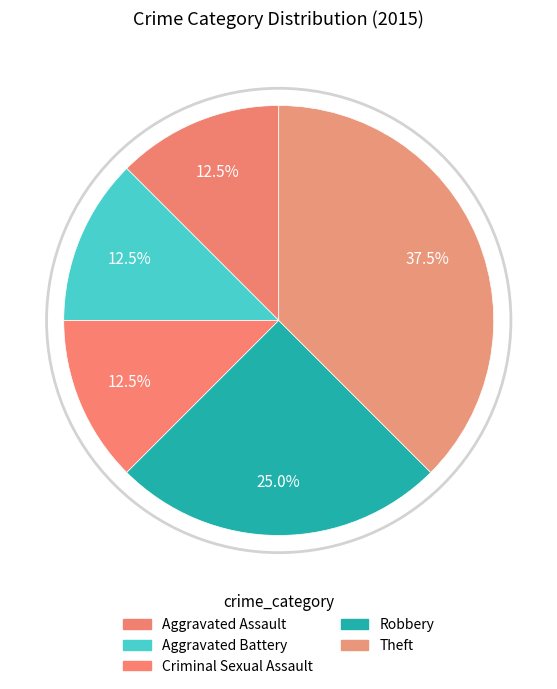

How many slices are in this pie chart?

5